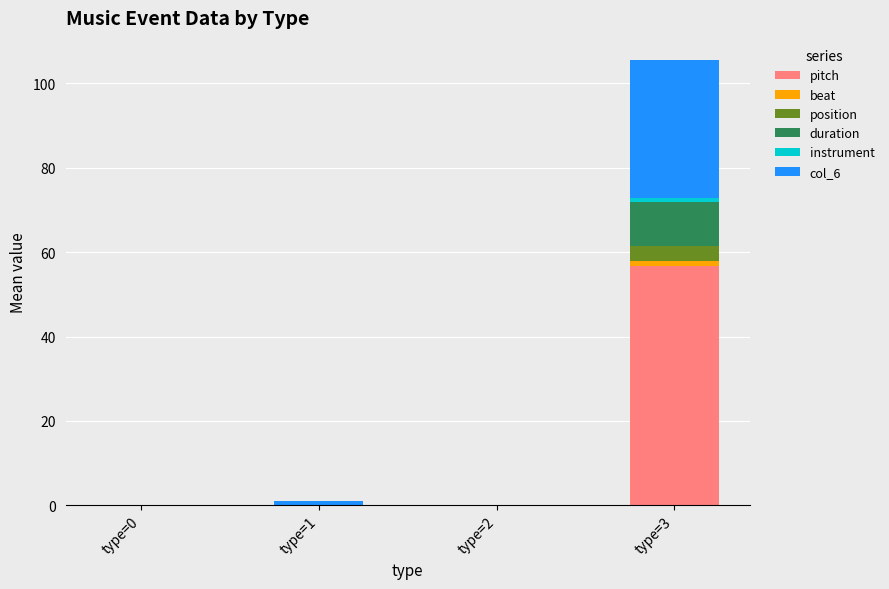

Does the chart contain stacked bars?

Yes